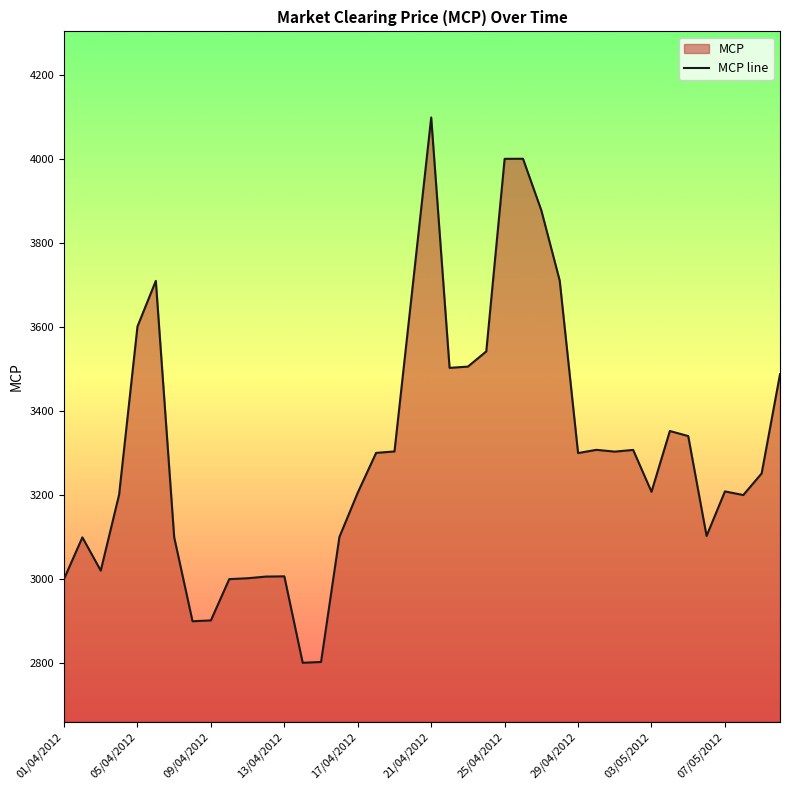

What is the difference between the maximum and minimum values?

1298.6